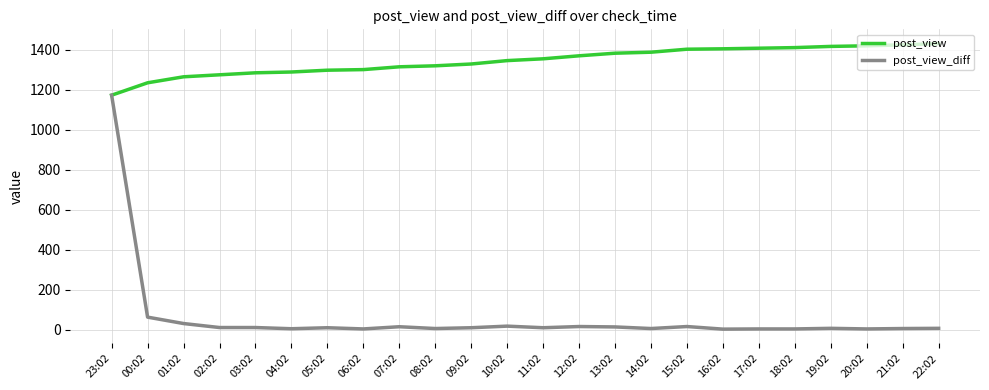

Read the post_view_diff value at 00:02, to the nearest 50.

50